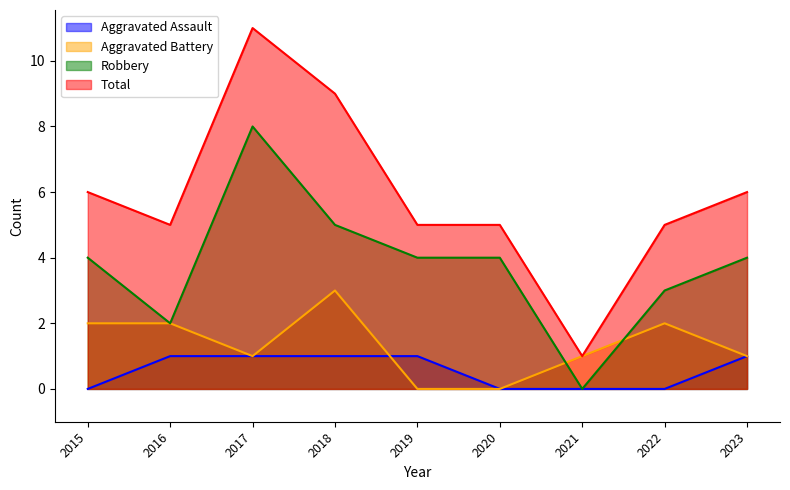

Where is the first local minimum for Aggravated Battery?

2017